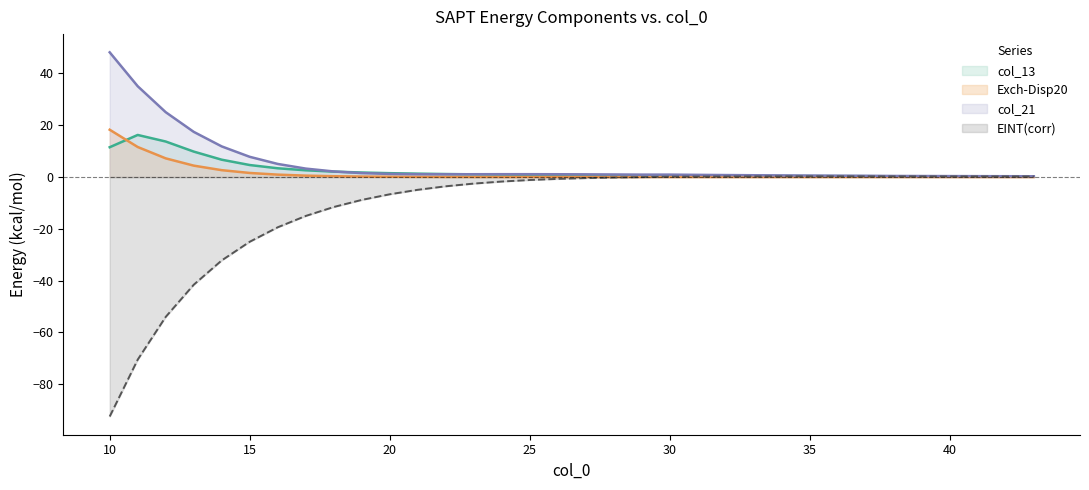

Reading left to right, transcribe all the data shown in this chart.

col_13: 11.5	16.2	13.7	9.8	6.7	4.6	3.4	2.6	2.1	1.7	1.5	1.3	1.1	1.0	0.9	0.8	0.8	0.7	0.6	0.6	0.5	0.5	0.4	0.4	0.4	0.3	0.3	0.3	0.3	0.2	0.2	0.2	0.2	0.2
Exch-Disp20: 18.2	11.6	7.2	4.4	2.6	1.6	0.9	0.5	0.3	0.2	0.1	0.1	0.0	0.0	0.0	0.0	0.0	0.0	0.0	0.0	0.0	0.0	0.0	0.0	0.0	0.0	0.0	0.0	0.0	0.0	0.0	0.0	0.0	0.0
EINT_corr: -92.5	-70.5	-54.0	-41.6	-32.2	-25.0	-19.4	-15.0	-11.6	-8.9	-6.7	-4.9	-3.6	-2.5	-1.8	-1.2	-0.7	-0.4	-0.2	-0.1	0.1	0.2	0.2	0.2	0.2	0.2	0.2	0.2	0.2	0.2	0.2	0.2	0.2	0.2
col_21: 48.1	35.0	25.0	17.4	11.8	7.8	5.0	3.2	2.1	1.5	1.2	1.1	1.0	1.1	1.1	1.1	1.1	1.0	1.0	0.9	0.9	0.8	0.7	0.7	0.6	0.6	0.5	0.5	0.4	0.4	0.3	0.3	0.3	0.3